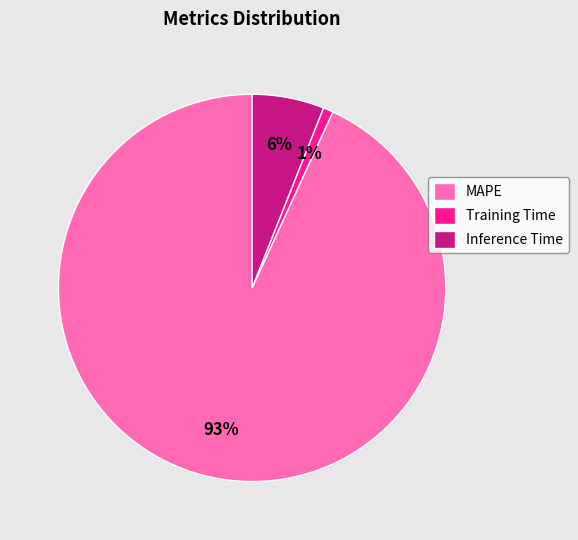

True or false: MAPE accounts for 93% of the total.

True